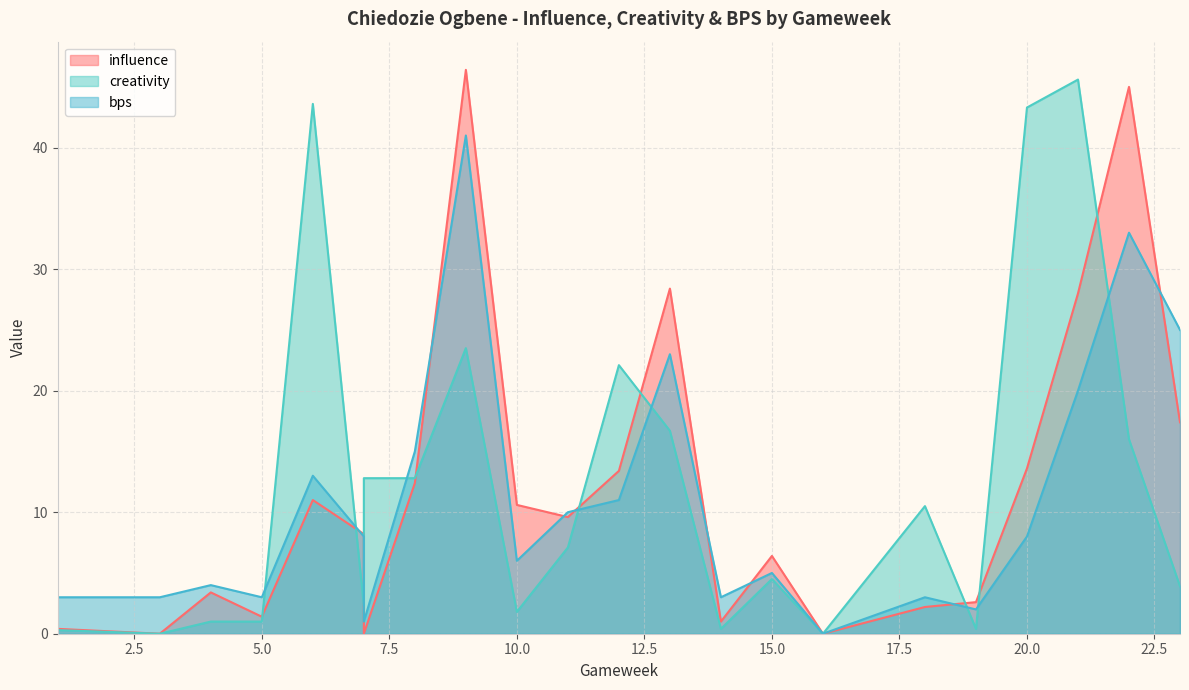

Which series has the widest spread of values?

influence